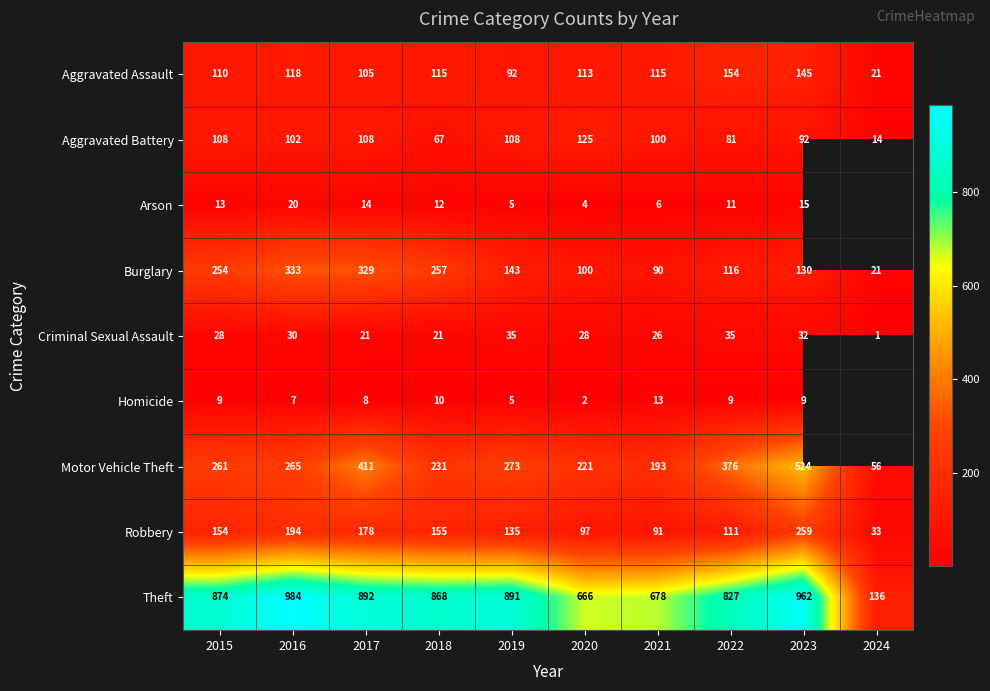

What is the difference between the highest and lowest values at 2022?

818